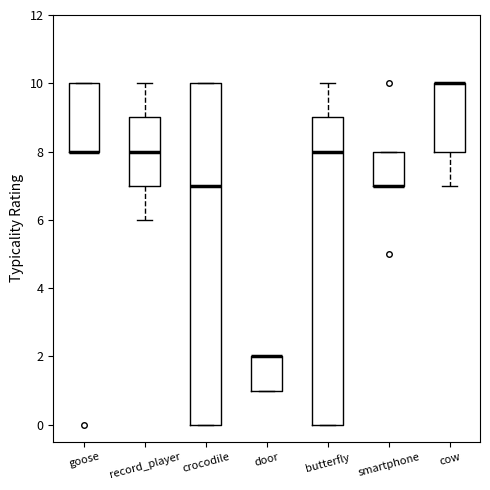

Reading left to right, transcribe this box plot: for each box, give where its median line is, the range the box spans, and where its two whiskers end, as read against the y-axis. The values are not printed on the chart, so give them approximately, as read against the axis.

goose: median 8 (drawn on the box's lower edge), box 8 to 10, whiskers 8 to 10
record_player: median 8, box 7 to 9, whiskers 6 to 10
crocodile: median 7, box 0 to 10, whiskers 0 to 10
door: median 2 (drawn on the box's upper edge), box 1 to 2, whiskers 1 to 2
butterfly: median 8, box 0 to 9, whiskers 0 to 10
smartphone: median 7 (drawn on the box's lower edge), box 7 to 8, whiskers 7 to 8
cow: median 10 (drawn on the box's upper edge), box 8 to 10, whiskers 7 to 10